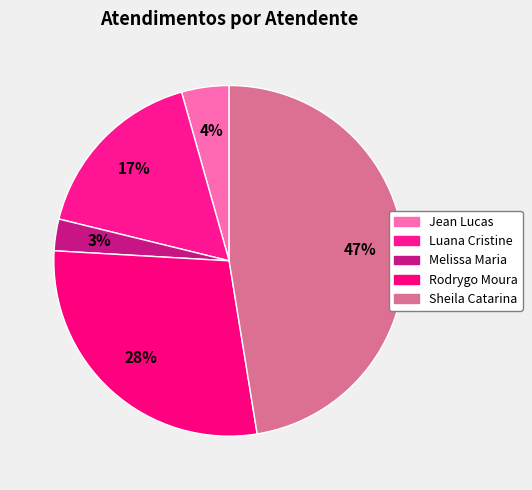

Count the number of slices in the pie.

5